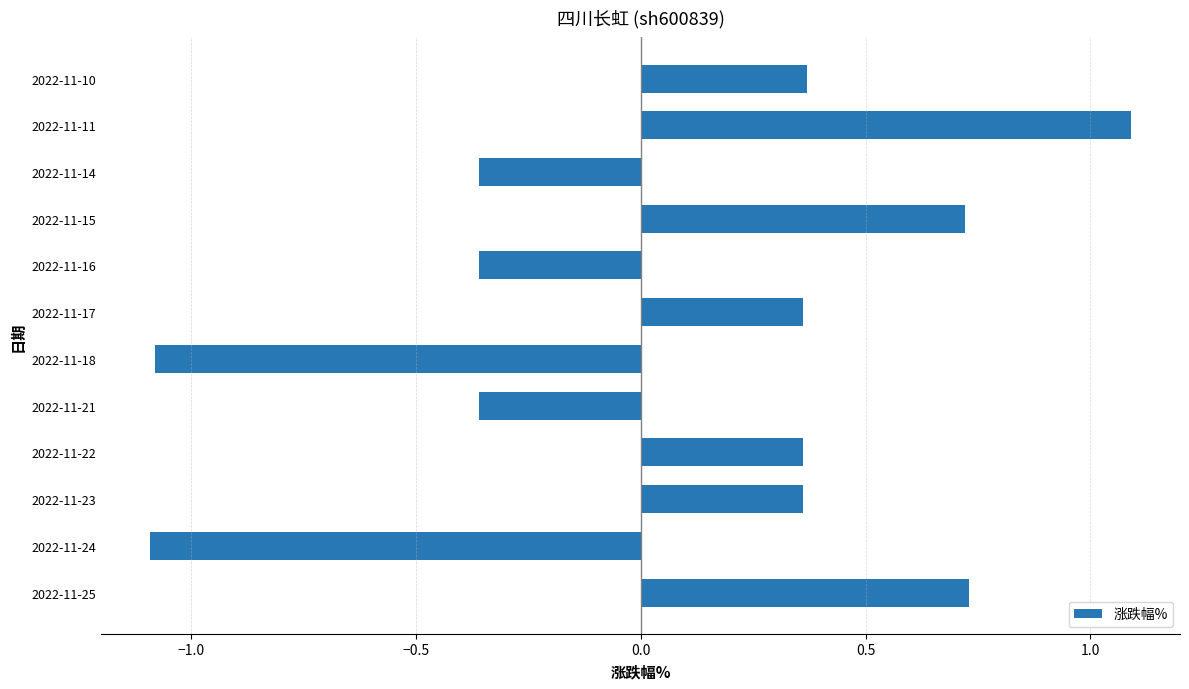

What is the difference between the maximum and minimum values?

2.2